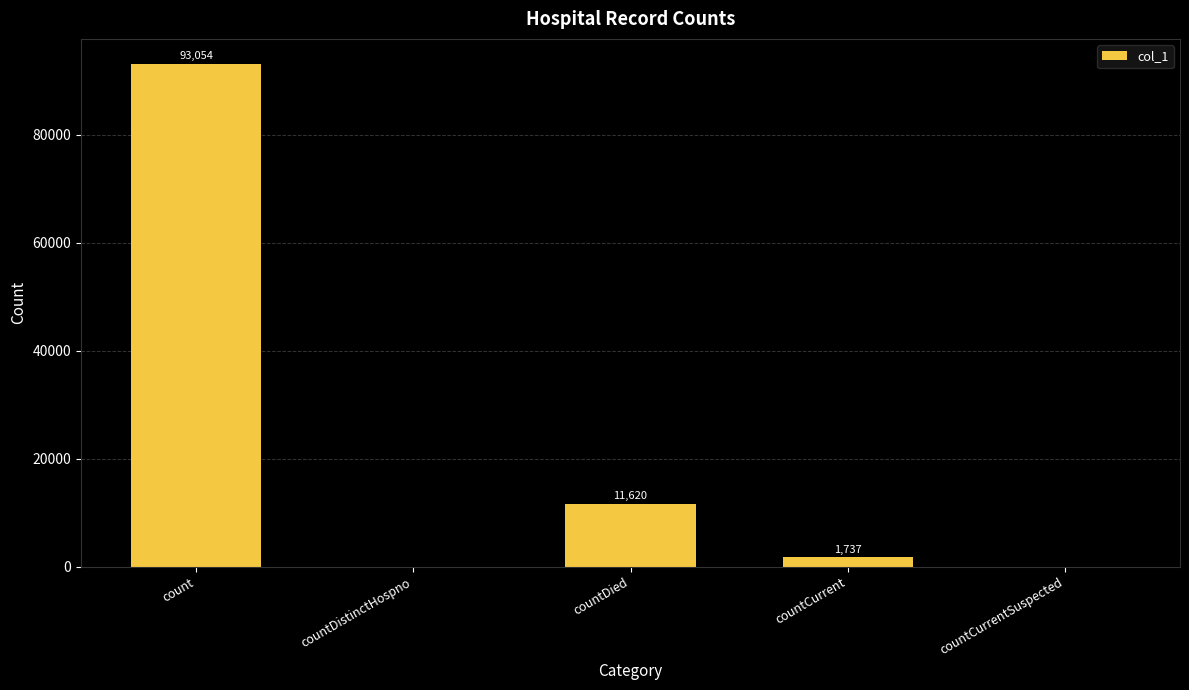

The value at countCurrentSuspected is -43313. True or false?

False